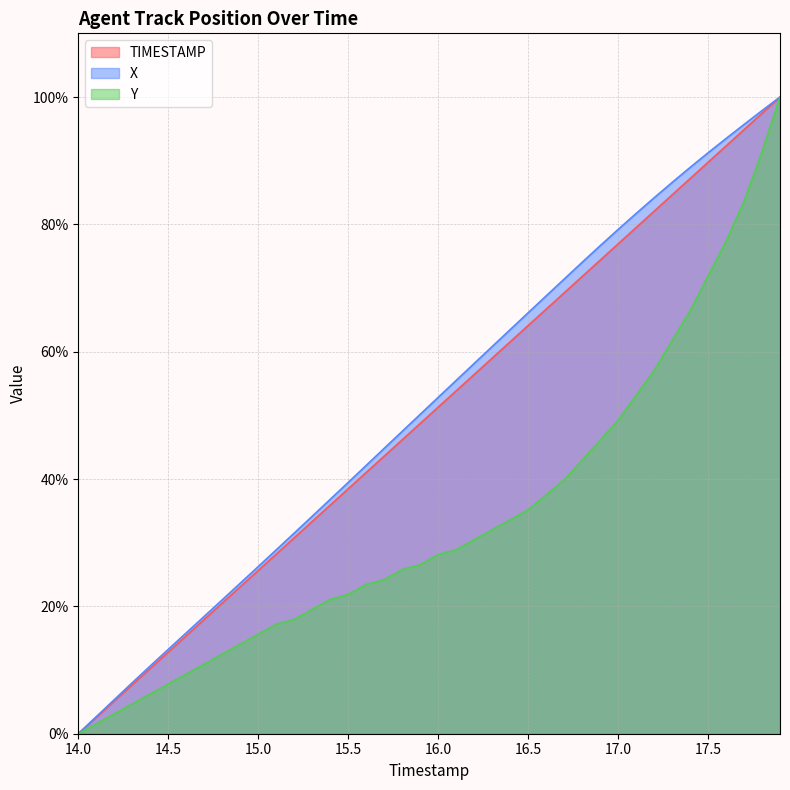

What is the difference between the highest and lowest values at 14.3?

3.3